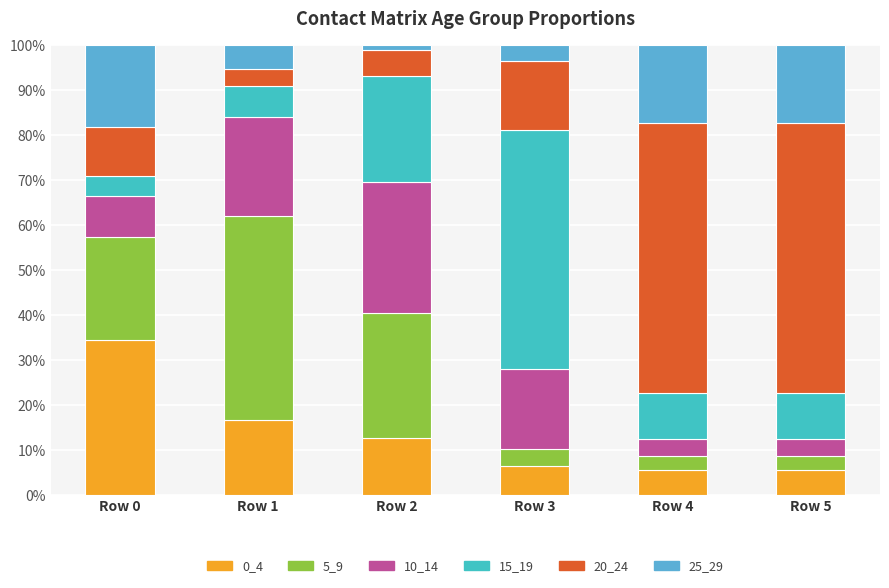

At which label is 25_29 closest to 9?

Row 1